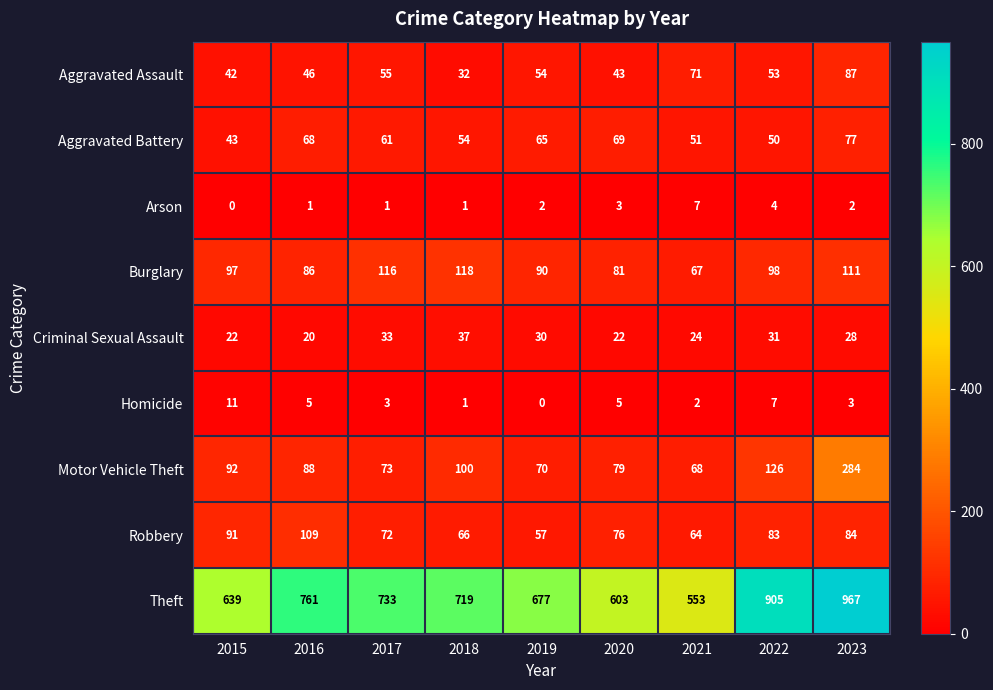

List the labels in order of Robbery value, largest first.

2016, 2015, 2023, 2022, 2020, 2017, 2018, 2021, 2019